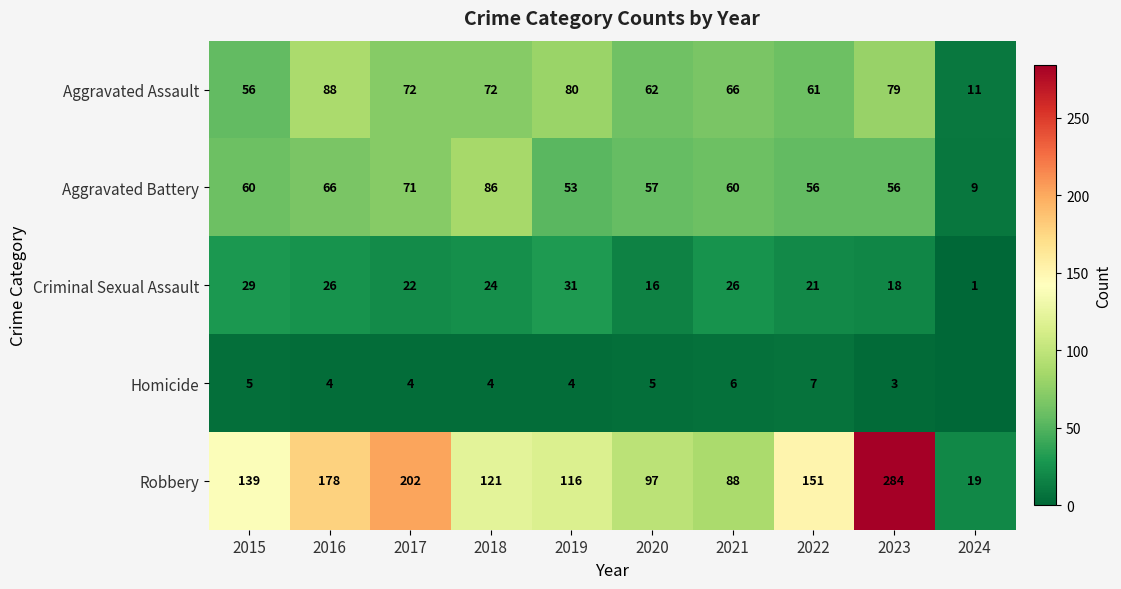

The Aggravated Assault series shows 99 at 2015. True or false?

False